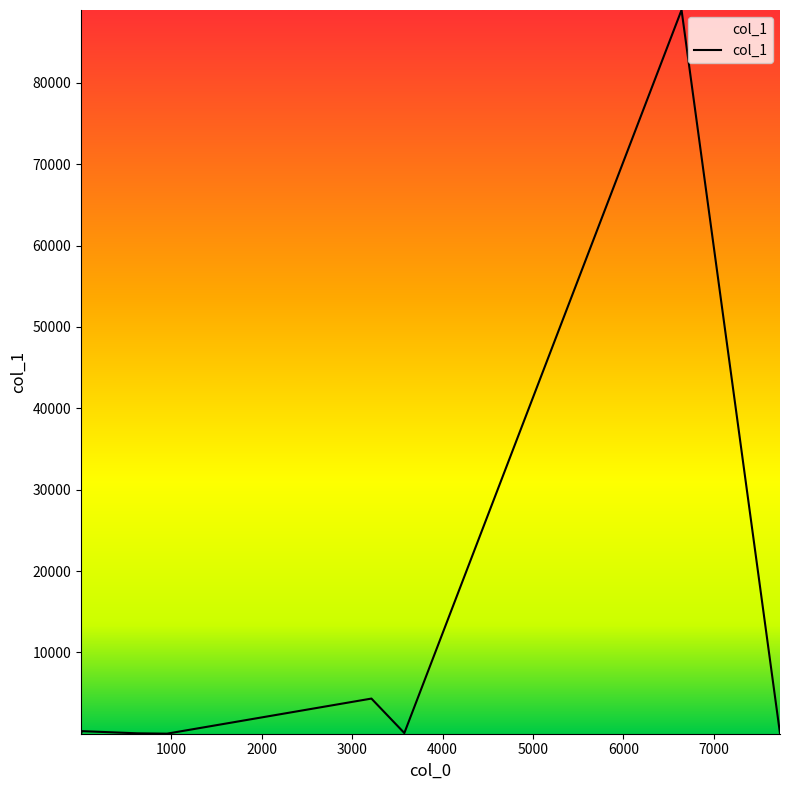

What is the value of the 7th point from the left?

91